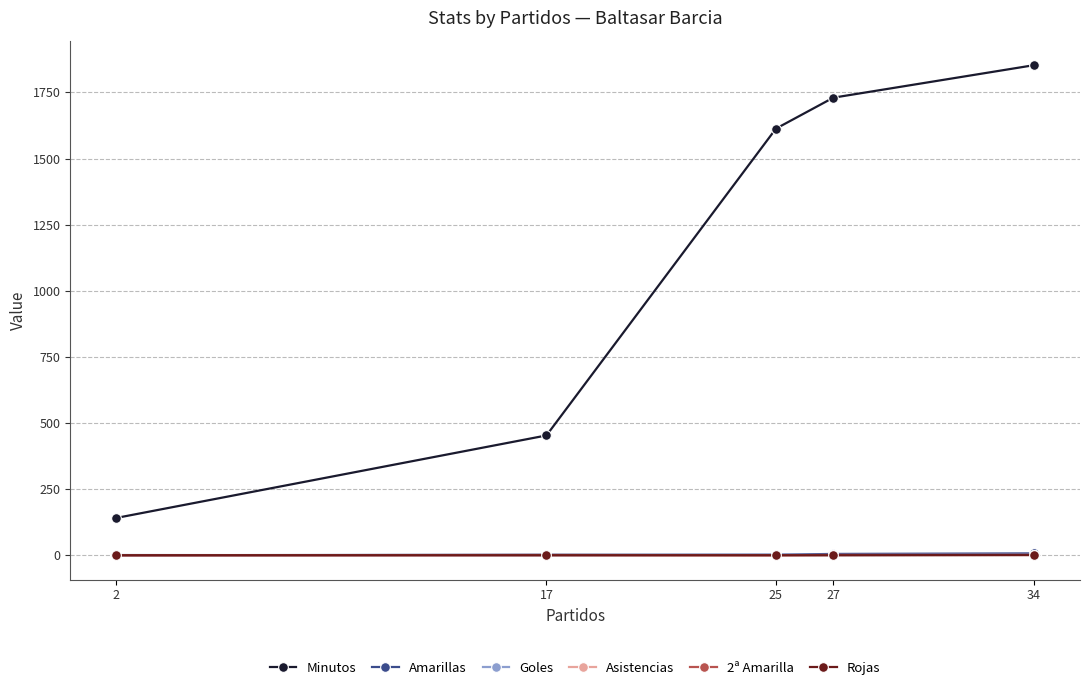

At which category is the sum across all series the highest?

34